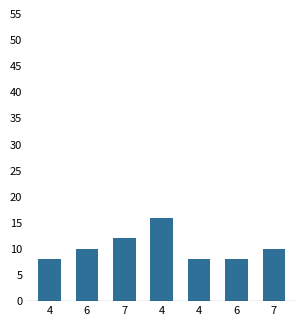

Are the bars grouped side by side (vs. stacked)?

No